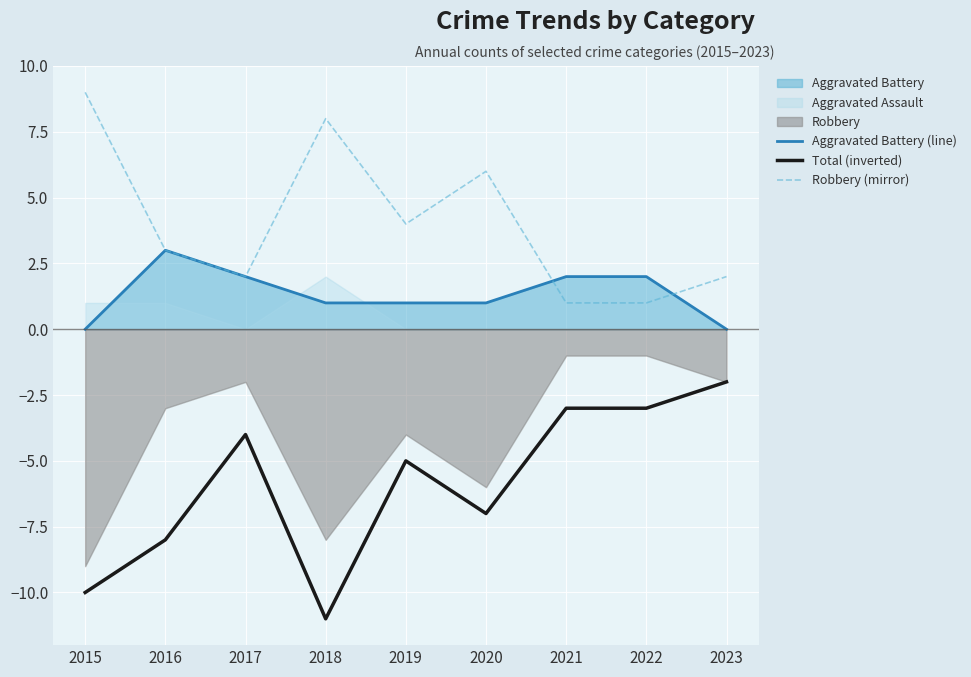

What is the average value of the Robbery (mirror) series?

4